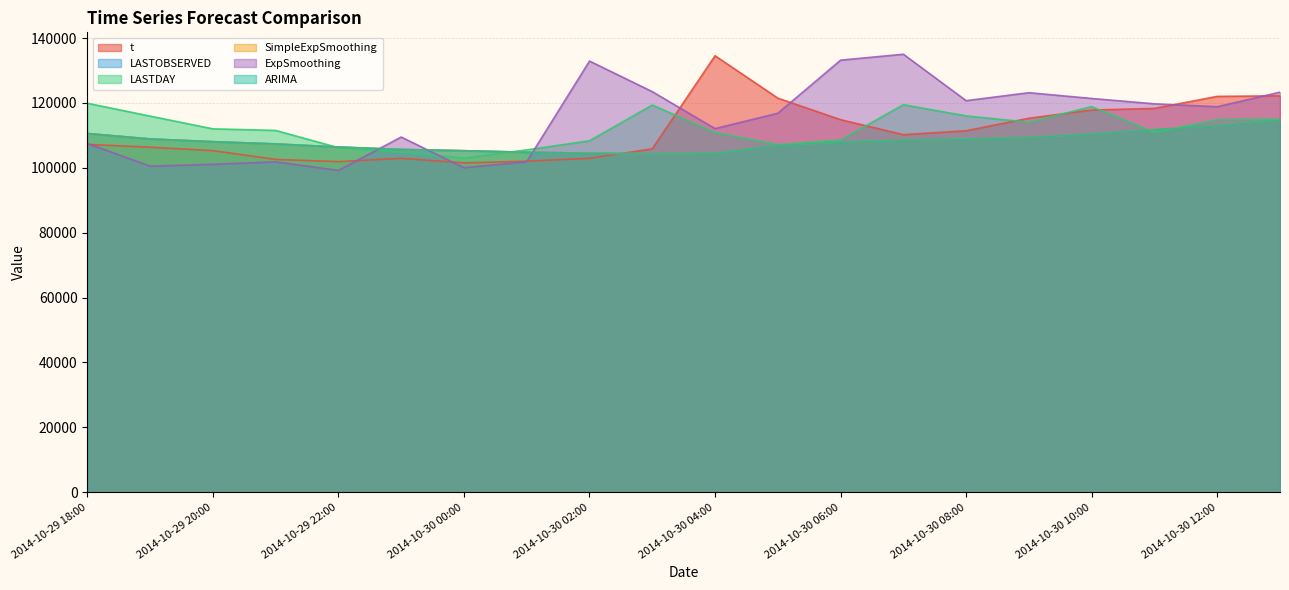

Reading right to left, list all the values displayed in this chart.

t: 122189.0	122009.0	118307.0	117800.0	115275.0	111414.0	110207.0	114834.0	121469.0	134527.0	105853.0	102929.0	102023.0	101519.0	102916.0	101903.0	102586.0	105281.0	106346.0	107210.0
LASTOBSERVED: 114720.6	113013.1	111730.5	110405.8	109348.3	108837.2	108515.5	107880.2	106971.7	104466.6	104328.0	104483.4	104791.0	105258.4	105648.8	106398.0	107351.0	108041.0	108888.5	110567.0
LASTDAY: 114951.0	114832.0	110922.0	118851.0	114056.0	115995.0	119459.0	108558.0	107146.0	110845.0	119352.0	108342.0	105521.0	102991.0	104841.0	106190.0	111515.0	112005.0	115932.0	119895.0
SimpleExpSmoothing: 114724.0	113018.6	111735.8	110412.4	109357.7	108847.6	108524.2	107887.5	106974.6	104469.9	104333.0	104489.5	104798.2	105265.6	105658.1	106408.4	107360.6	108052.0	108902.9	110578.9
ExpSmoothing: 123304.1	118824.2	119715.9	121365.2	123145.1	120688.0	134999.1	133173.0	116810.5	112075.5	123460.4	132896.0	101875.4	100028.6	109476.5	99197.3	101837.0	101070.0	100504.4	107529.1
ARIMA: 114720.6	113013.1	111730.5	110405.8	109348.3	108837.2	108515.5	107880.2	106971.7	104466.6	104328.0	104483.4	104791.0	105258.4	105648.8	106398.0	107351.0	108041.0	108888.5	110567.0